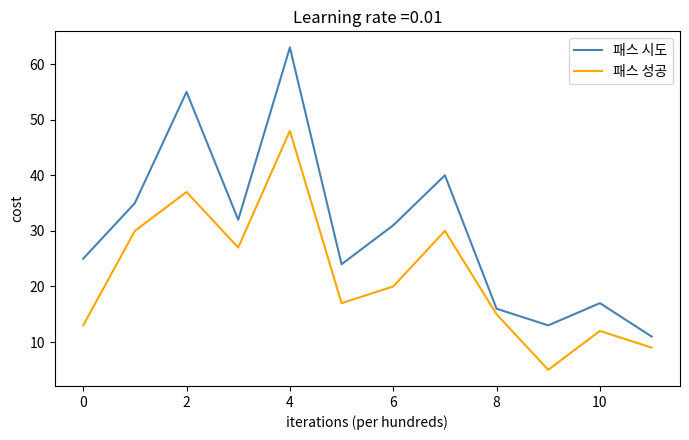

Which series has the widest spread of values?

패스 시도